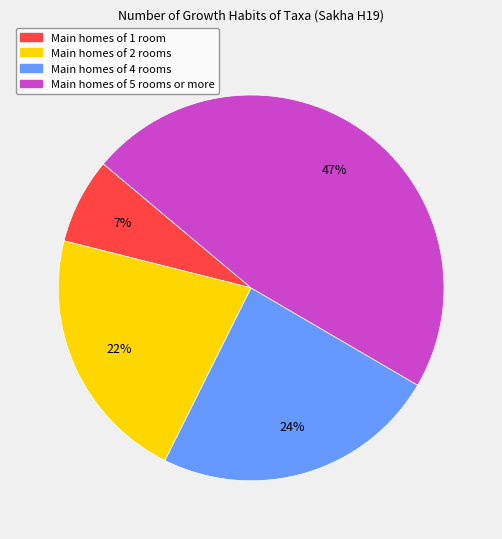

Is there any slice that represents more than half of the pie?

No